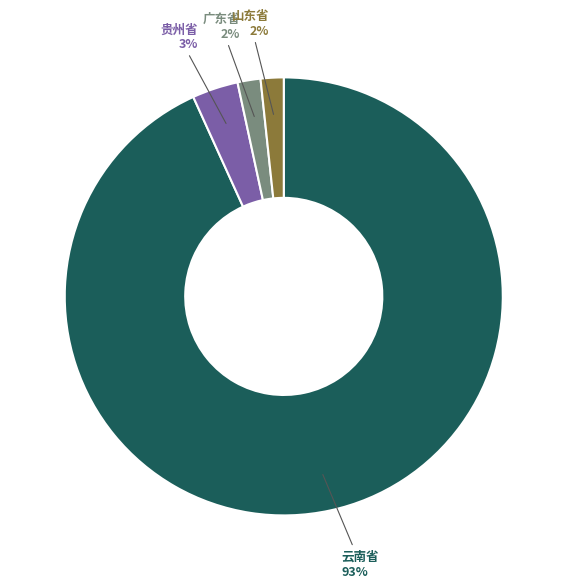

To the nearest percent, what is the average slice percentage?

25%